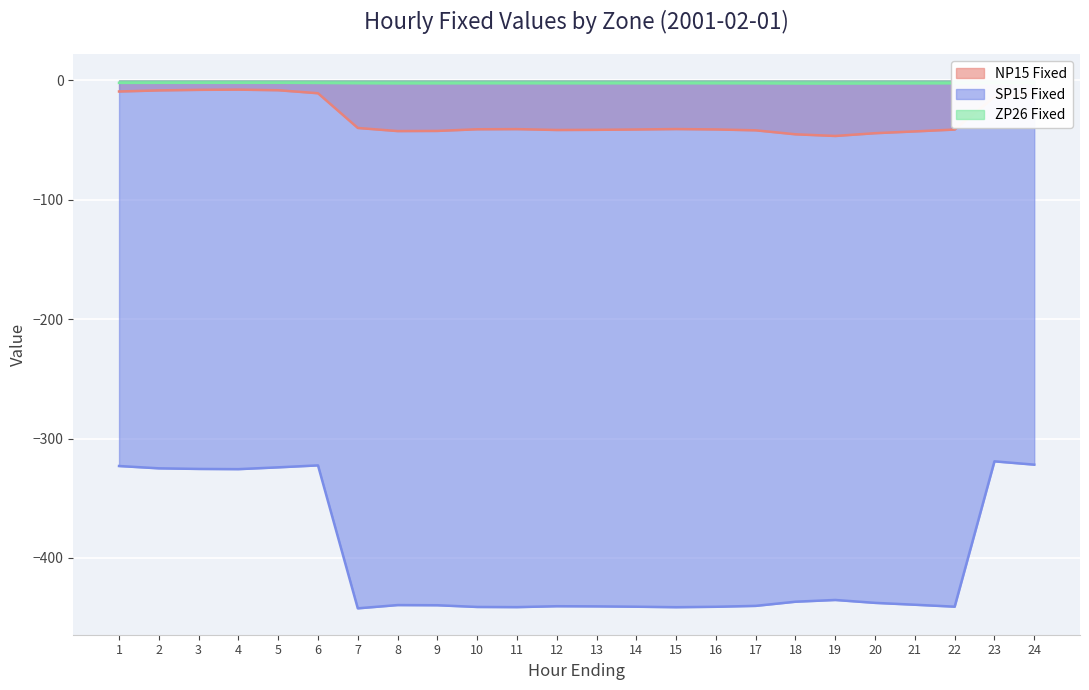

How many interior local valleys does the SP15 Fixed series have?

5